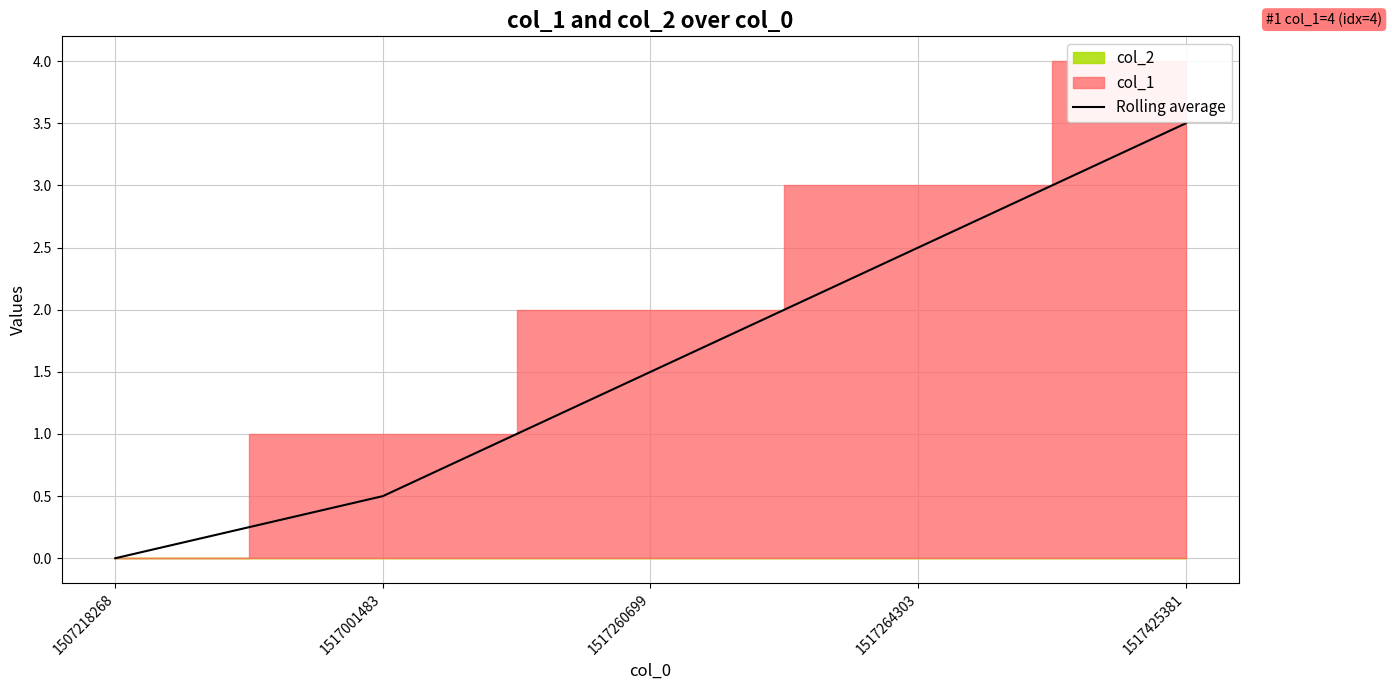

What is the difference between the maximum and minimum values?

3.5